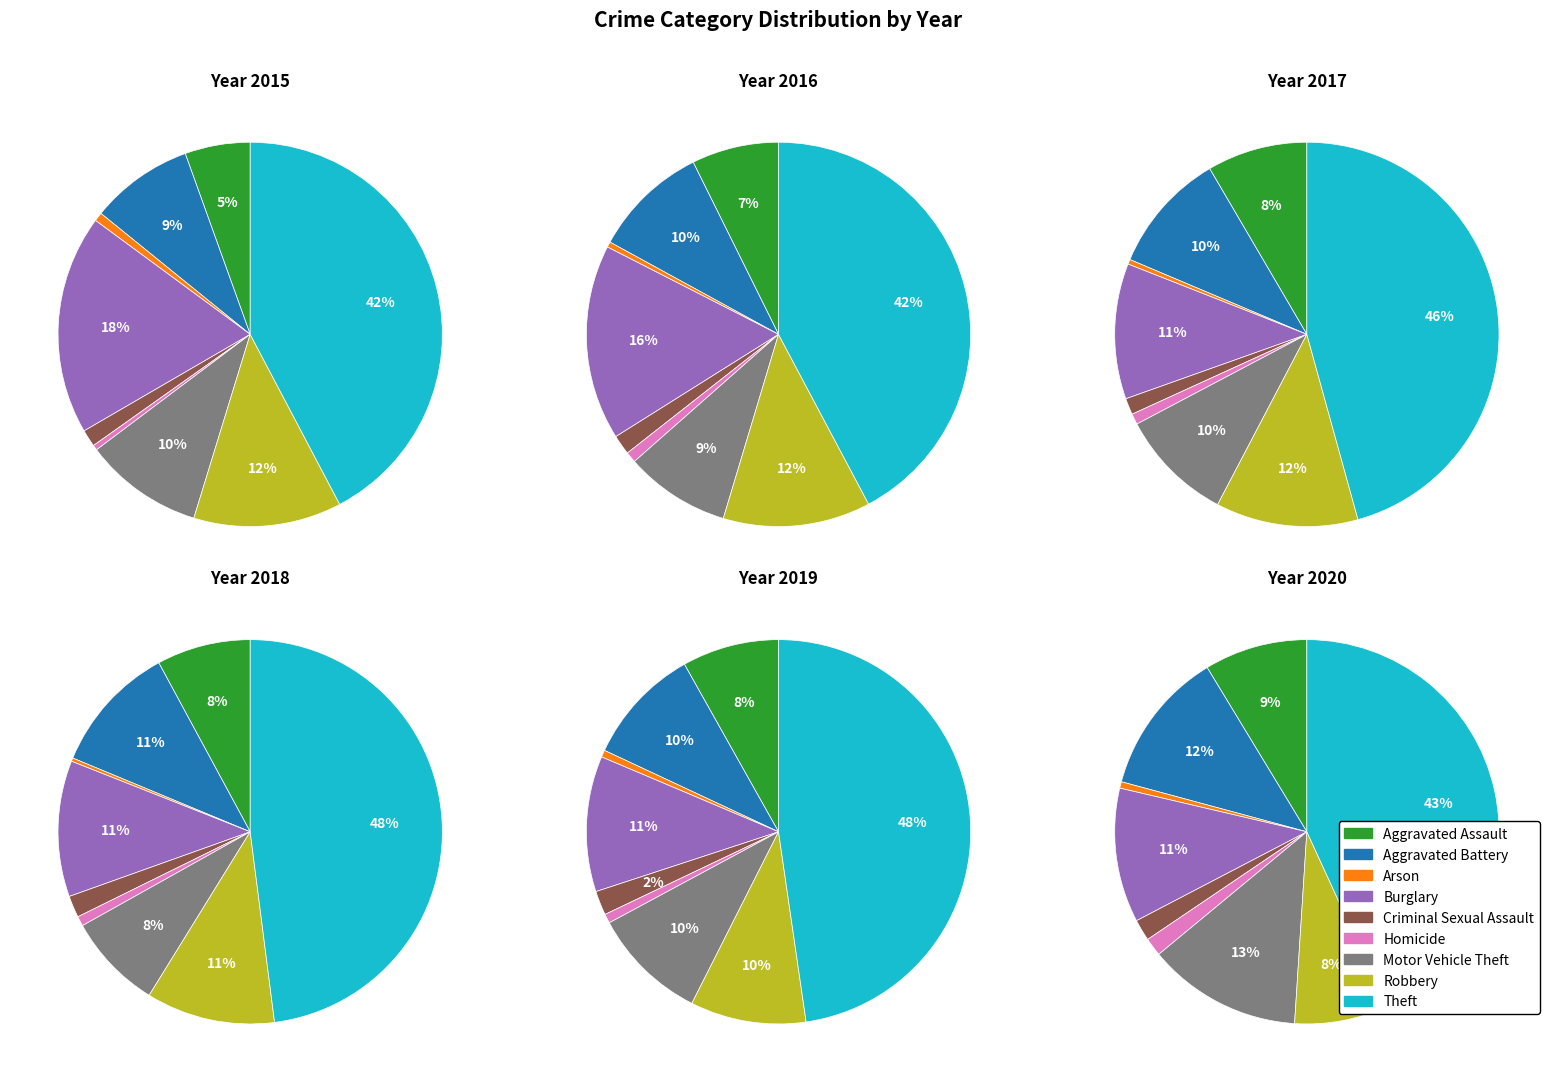

To the nearest percent, what is the average slice percentage?

11%